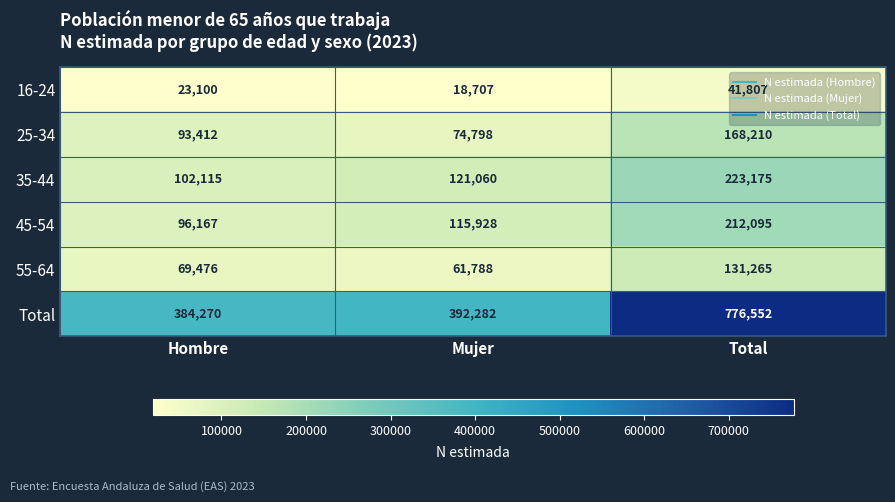

What is the spread (max minus min) of values at Mujer?

373575